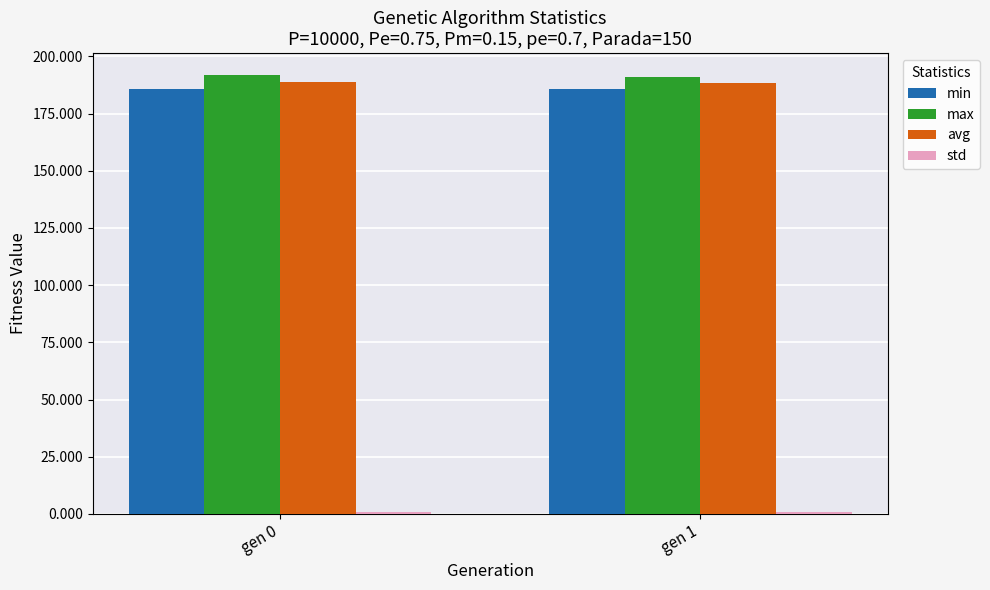

What is the highest value of the max series?

191.8